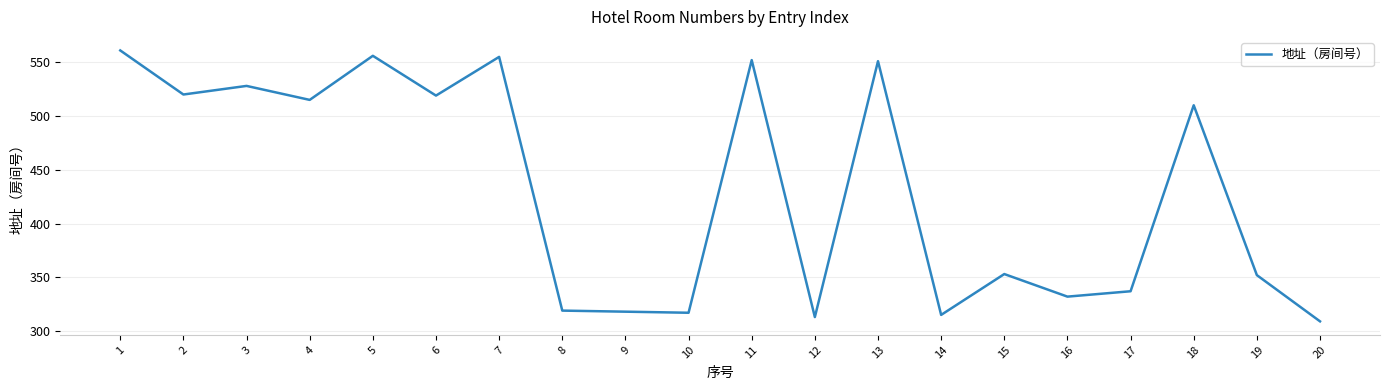

What is the difference between the second highest and second lowest values?

243